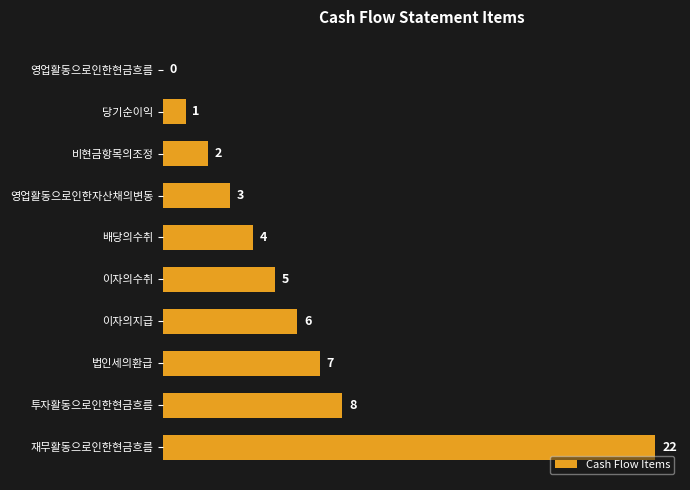

What value does the data have at 배당의수취?

4